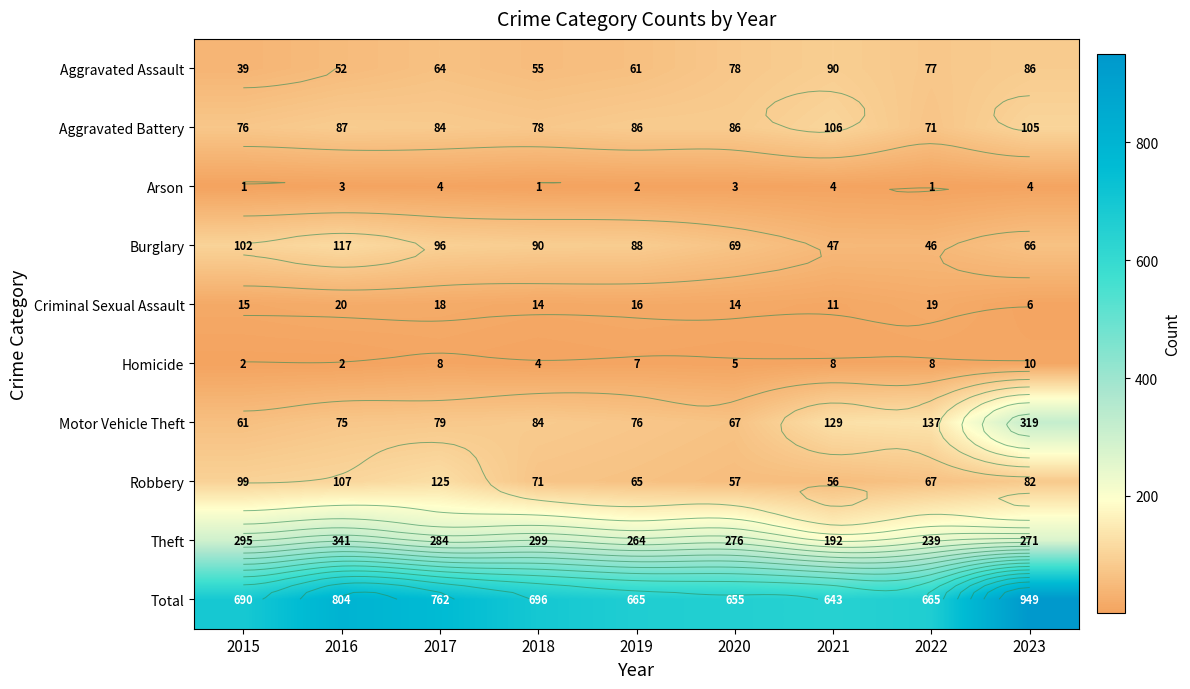

Count the number of data series in this chart.

10